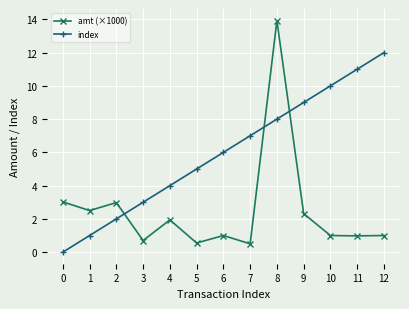

List the series in order of their overall mean, lowest first.

amt (×1000), index